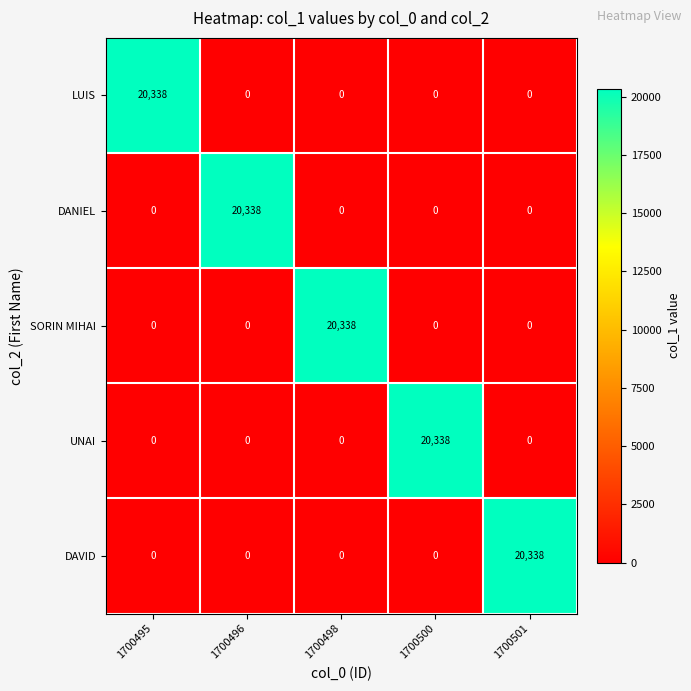

Reading left to right, transcribe all the data shown in this chart.

LUIS: 1700495=20338	1700496=0	1700498=0	1700500=0	1700501=0
DANIEL: 1700495=0	1700496=20338	1700498=0	1700500=0	1700501=0
SORIN MIHAI: 1700495=0	1700496=0	1700498=20338	1700500=0	1700501=0
UNAI: 1700495=0	1700496=0	1700498=0	1700500=20338	1700501=0
DAVID: 1700495=0	1700496=0	1700498=0	1700500=0	1700501=20338